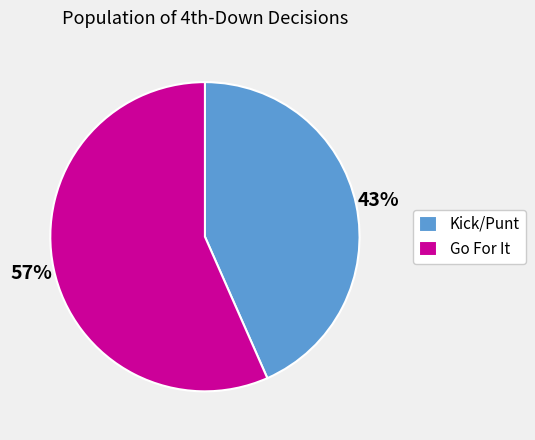

Approximately how many times larger is the value at Kick/Punt compared to Go For It?

0.8